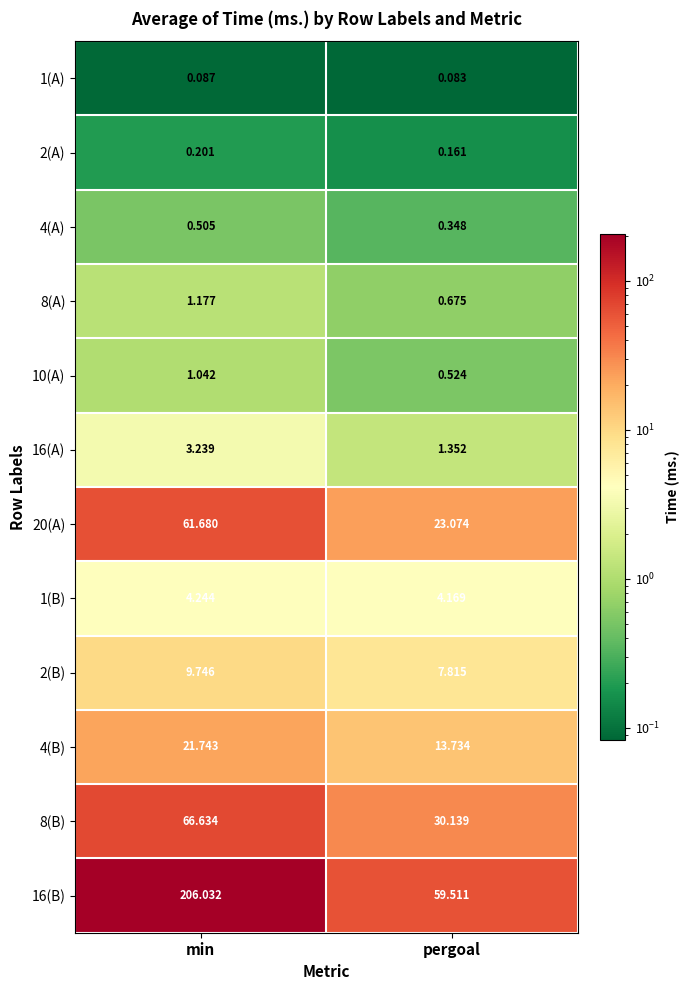

Which category has the lowest value in the 4(B) series?

pergoal